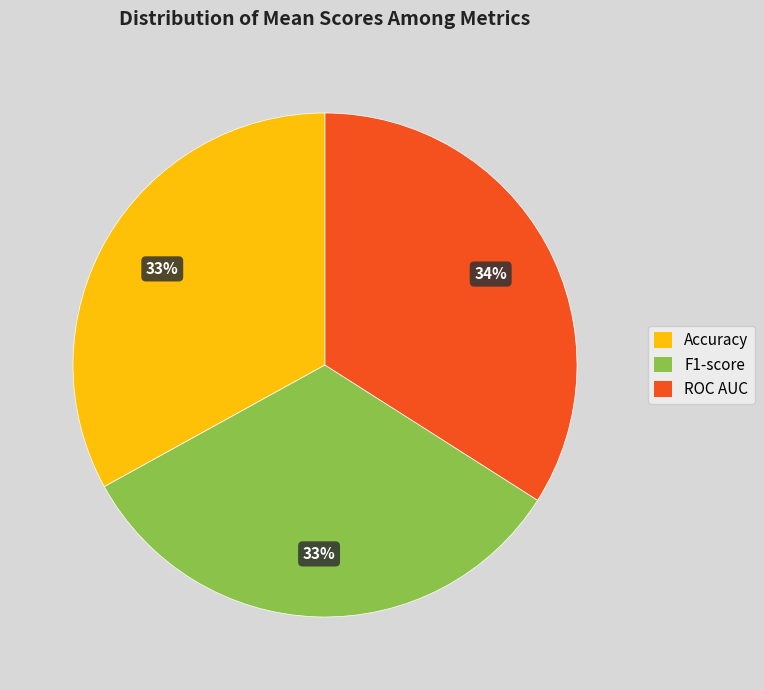

Which slice is the largest?

ROC AUC